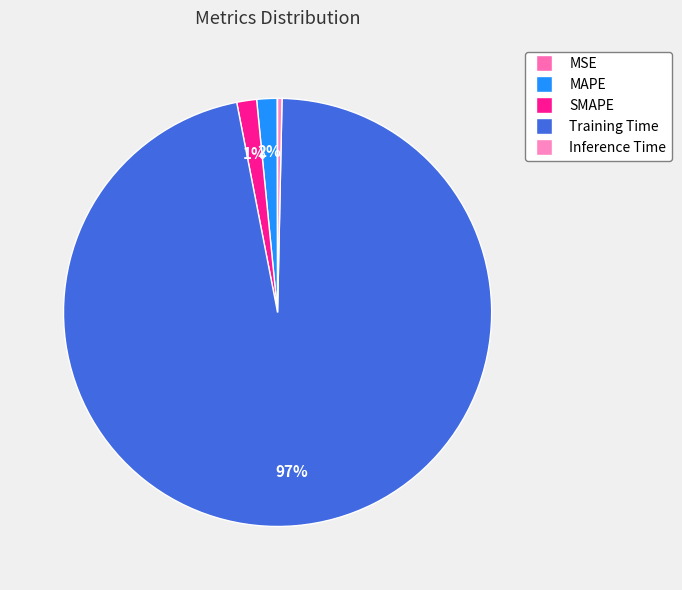

What is the largest slice in the pie chart?

Training Time